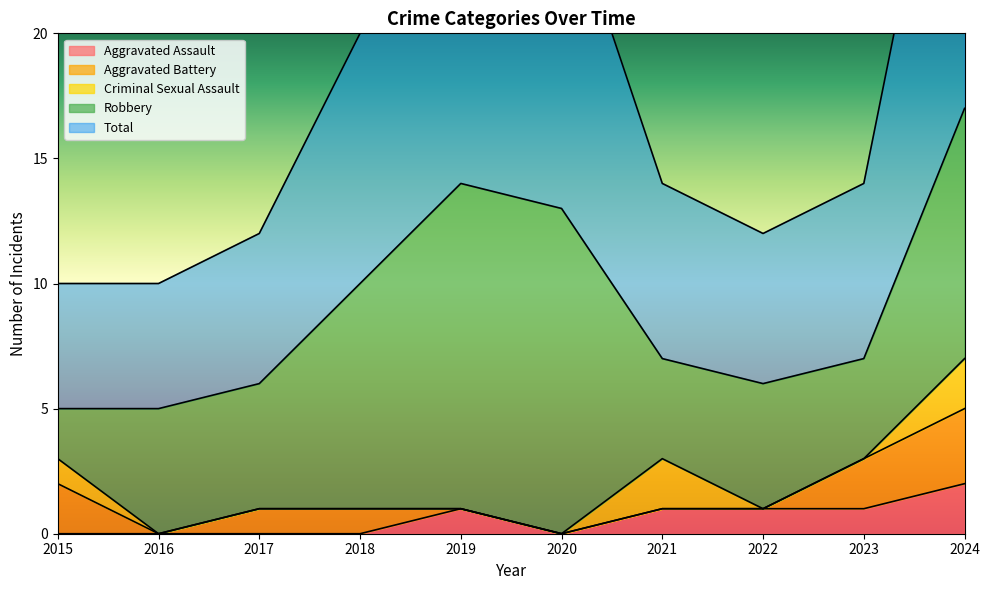

What is the difference between the maximum and minimum values in the Robbery series?

11